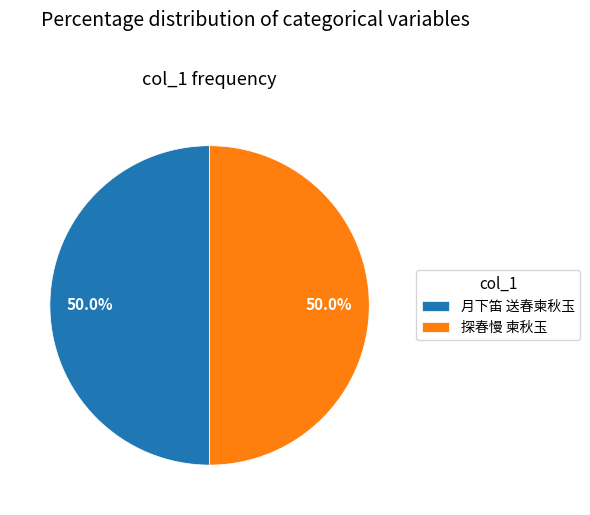

The 月下笛 送春柬秋玉 slice represents 50% of the pie. True or false?

True